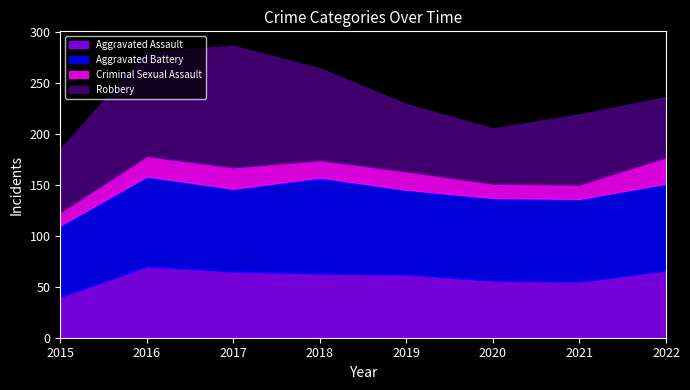

What is the spread (max minus min) of values at 2019?

65